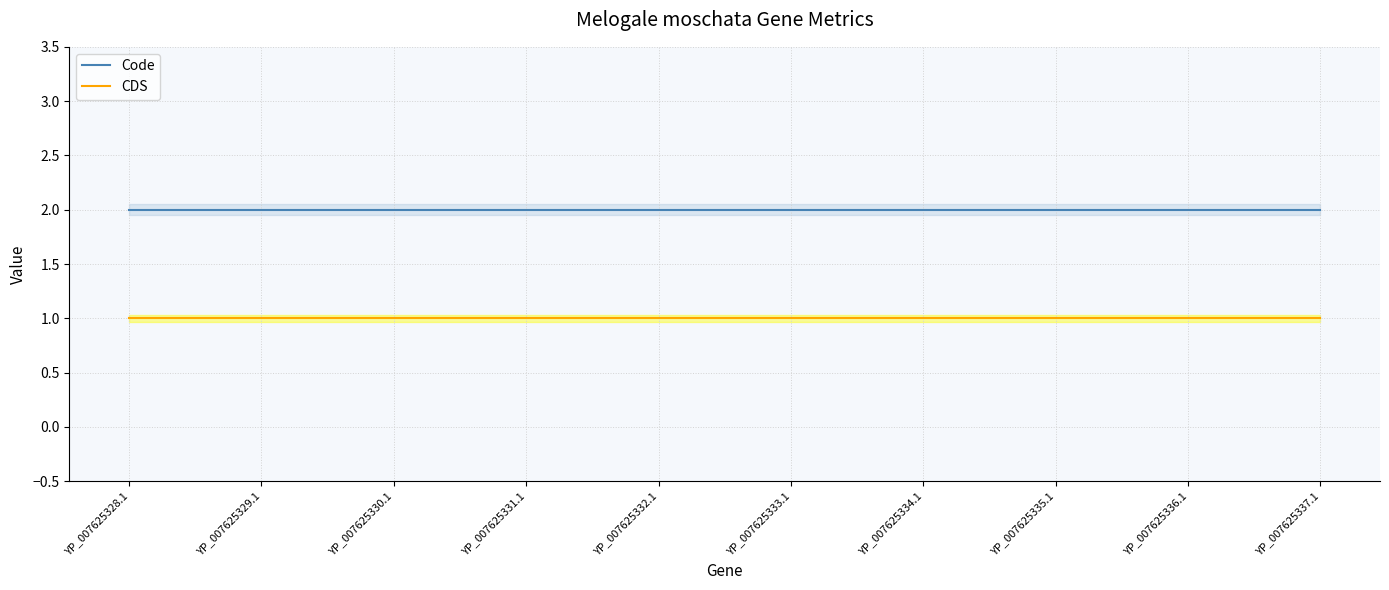

List the labels in order of Code value, smallest first.

YP_007625328.1, YP_007625329.1, YP_007625330.1, YP_007625331.1, YP_007625332.1, YP_007625333.1, YP_007625334.1, YP_007625335.1, YP_007625336.1, YP_007625337.1